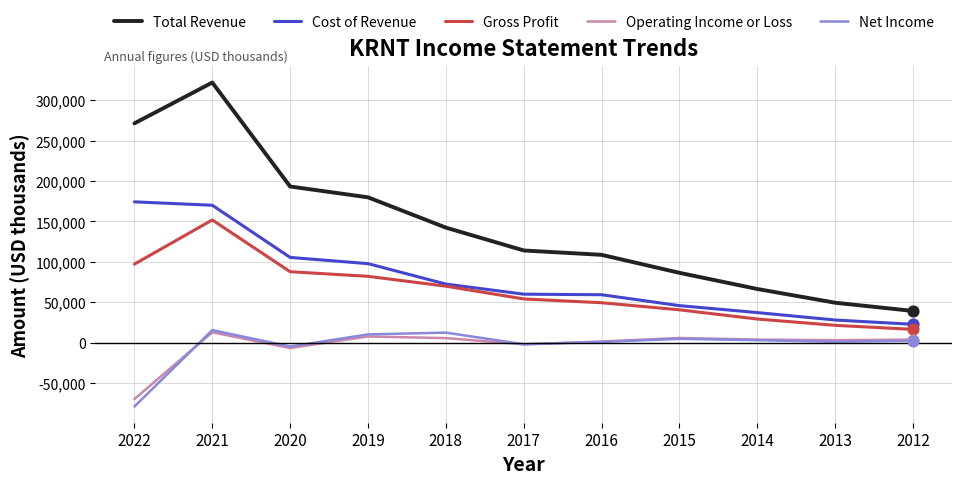

Which series has the largest range (max minus min)?

Total Revenue